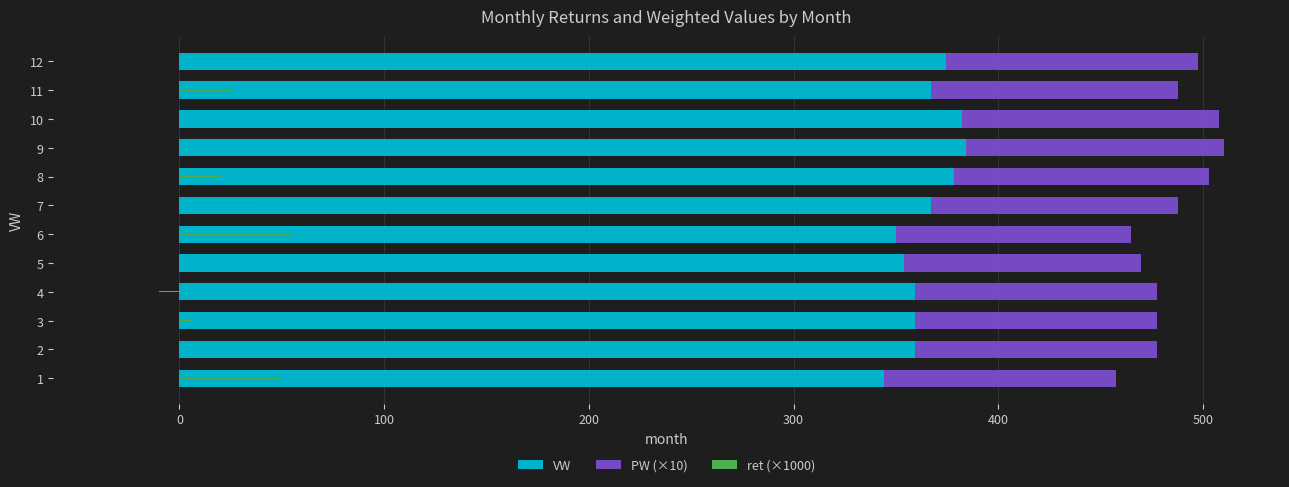

Reading left to right, extract all data points from this chart.

VW: 344.2	359.4	359.4	359.4	353.7	349.9	367.0	378.4	384.1	382.2	367.0	374.6
PW (×10): 113.1	118.1	118.1	118.1	116.2	115.0	120.6	124.4	126.2	125.6	120.6	123.1
ret (×1000): 50.3	5.7	5.7	-10.1	-4.9	54.8	36.6	20.5	0.4	-34.4	26.3	46.7